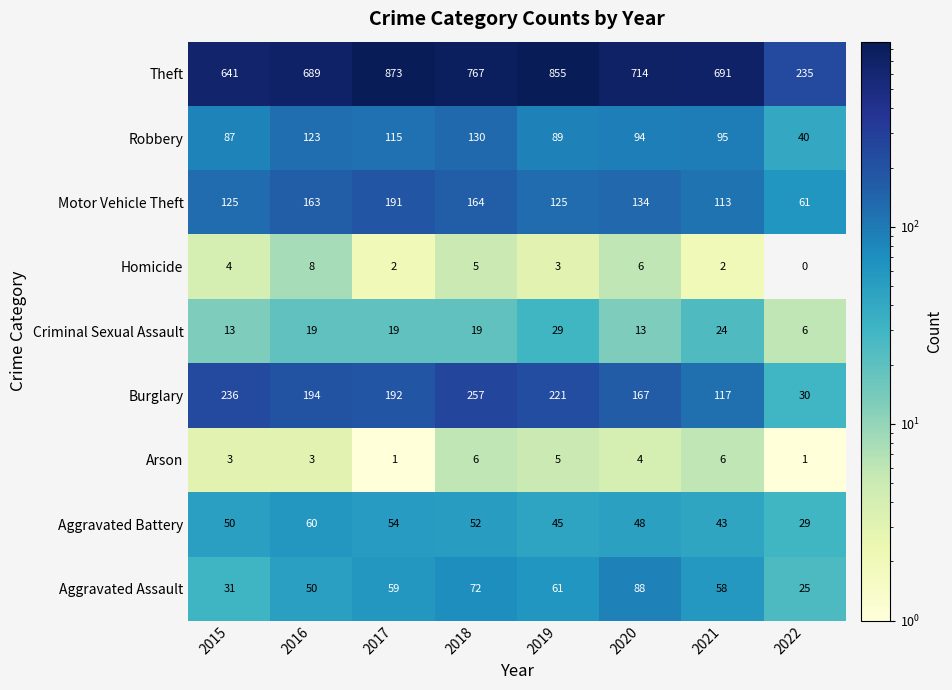

How many Homicide values are between 2 and 6?

6